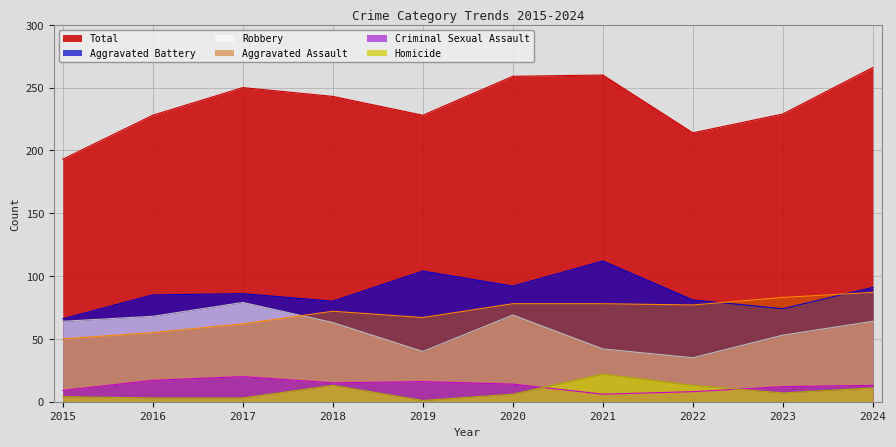

List the labels in order of Criminal Sexual Assault value, largest first.

2017, 2016, 2019, 2018, 2020, 2024, 2023, 2015, 2022, 2021